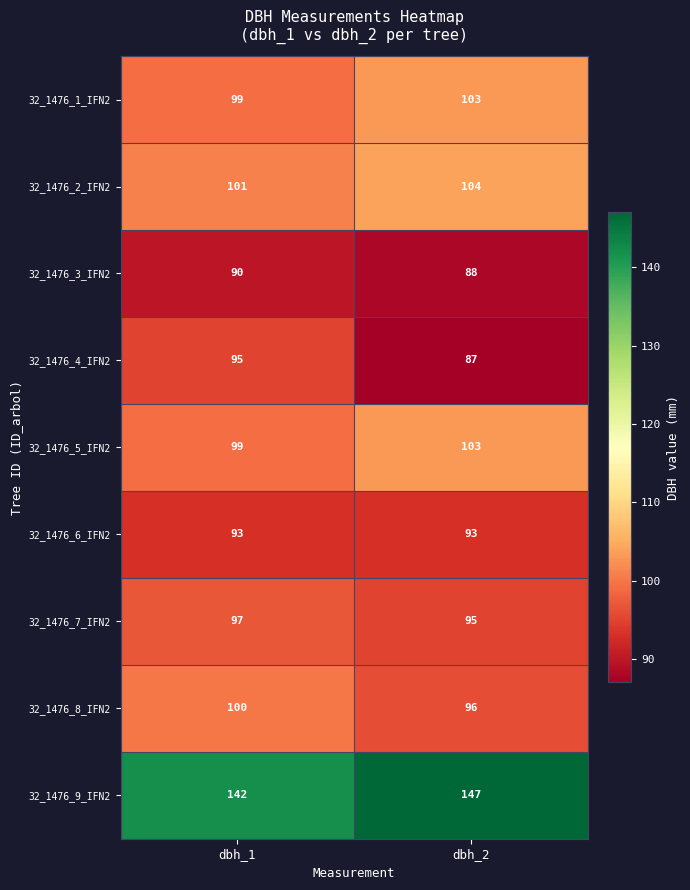

What is the difference between the highest and lowest values at dbh_2?

60